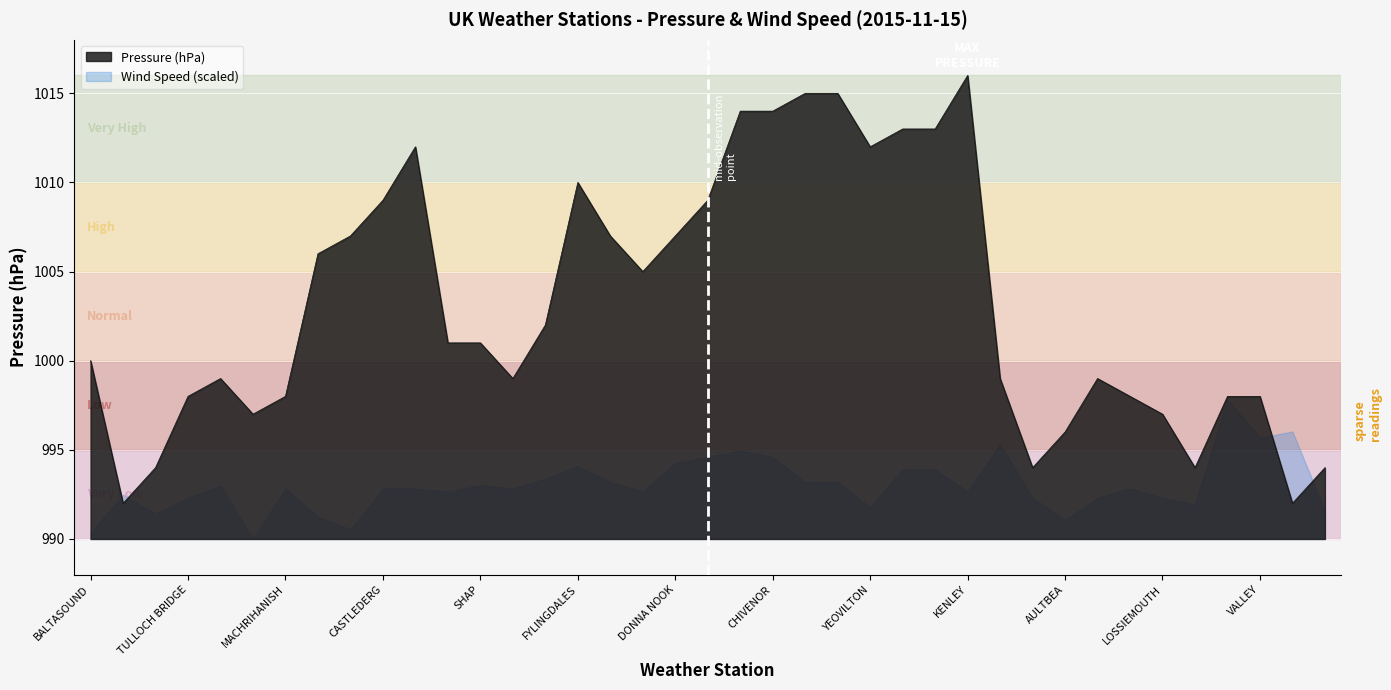

Where does the data first go above 1001?

GLEN OGLE